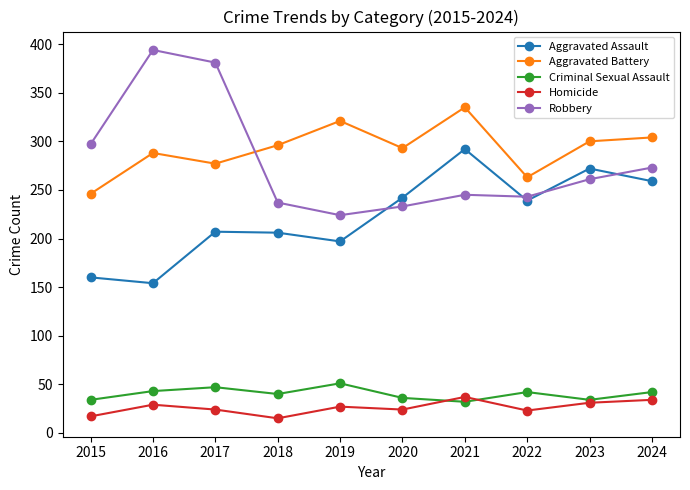

What are all the series names shown in the legend?

Aggravated Assault, Aggravated Battery, Criminal Sexual Assault, Homicide, Robbery